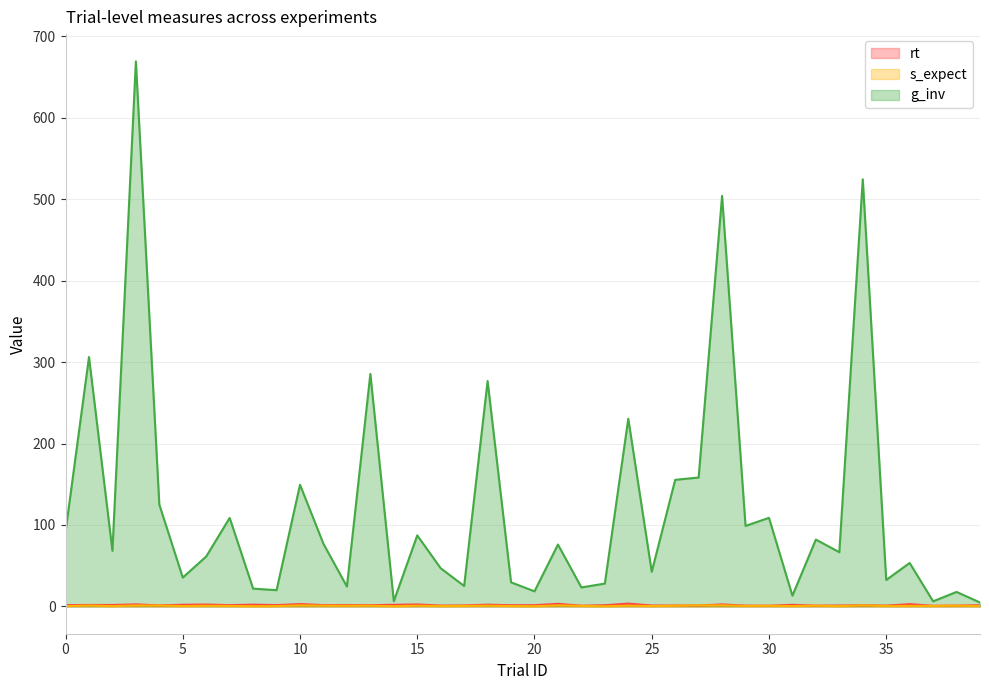

Is the value of g_inv at 38 greater than the value of s_expect at 20?

Yes